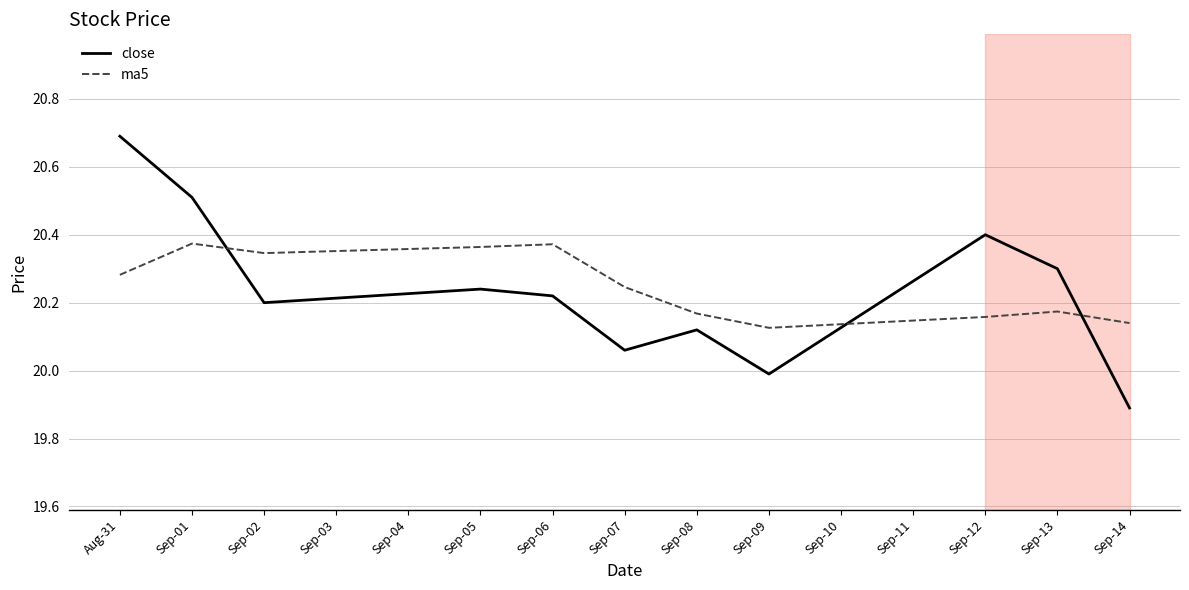

List the series in order of their peak value, lowest first.

ma5, close